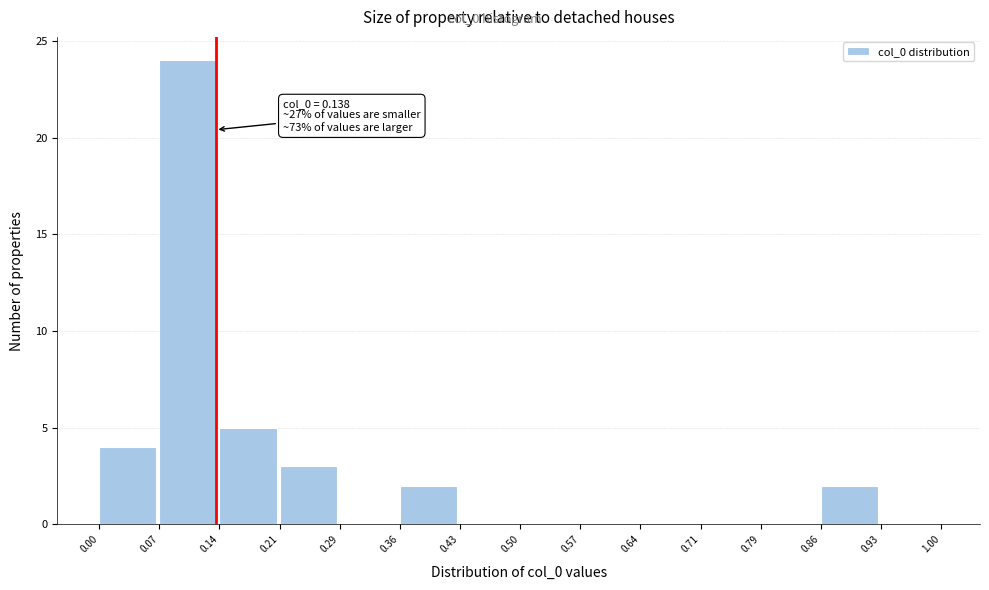

Over which range of the x-axis is the bar tallest?

0.07 to 0.14